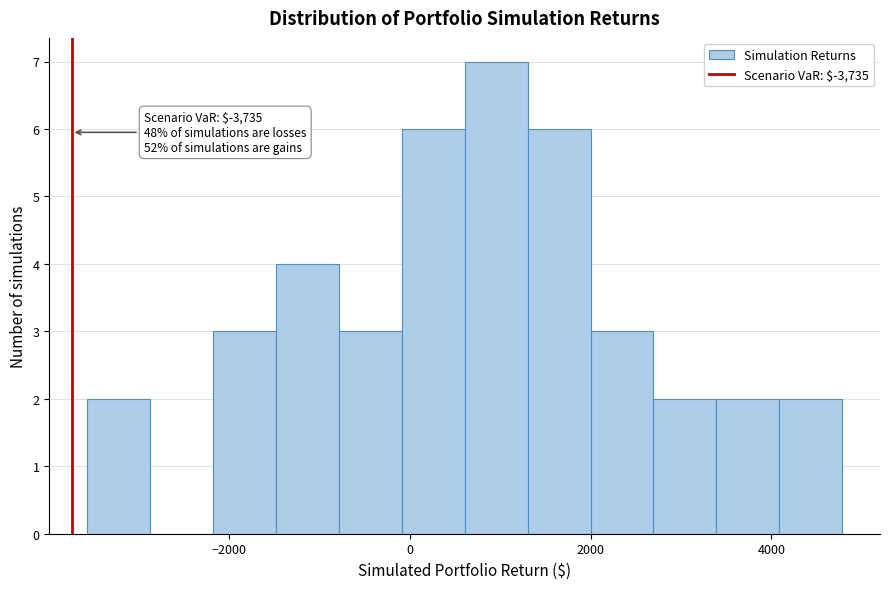

Around what value on the x-axis is the tallest bar? Give the approximate position of its centre, as read against the axis.

1000